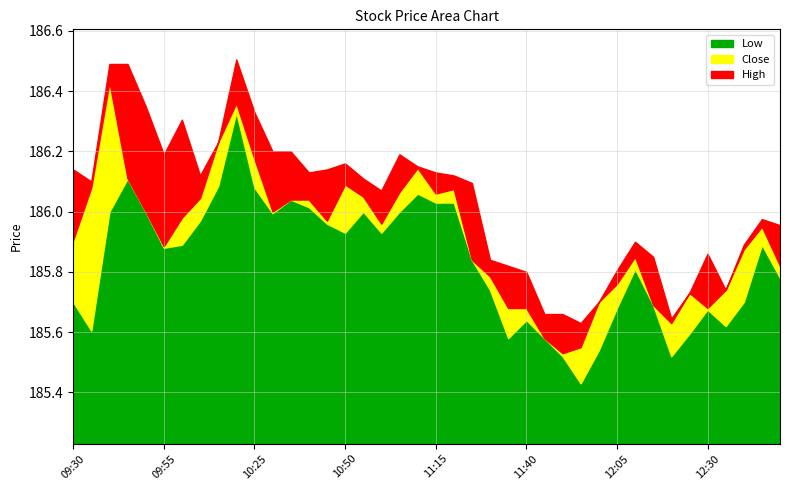

True or false: Low and Close cross at least once.

False